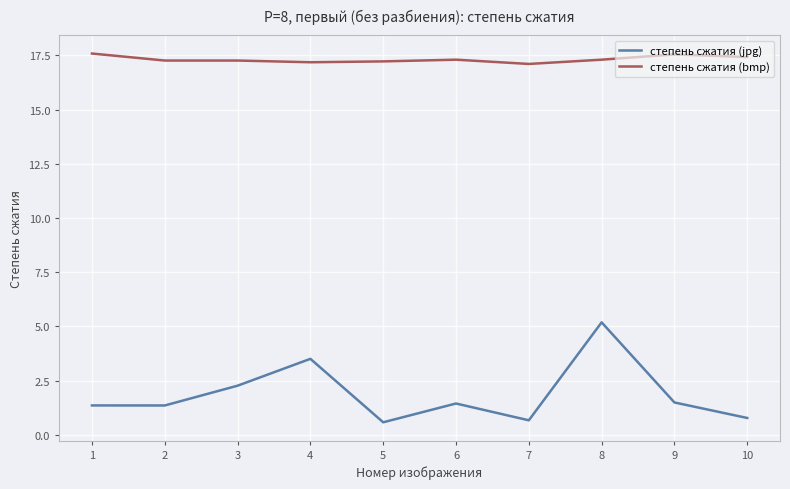

True or false: степень сжатия (bmp) and степень сжатия (jpg) intersect in this chart.

False